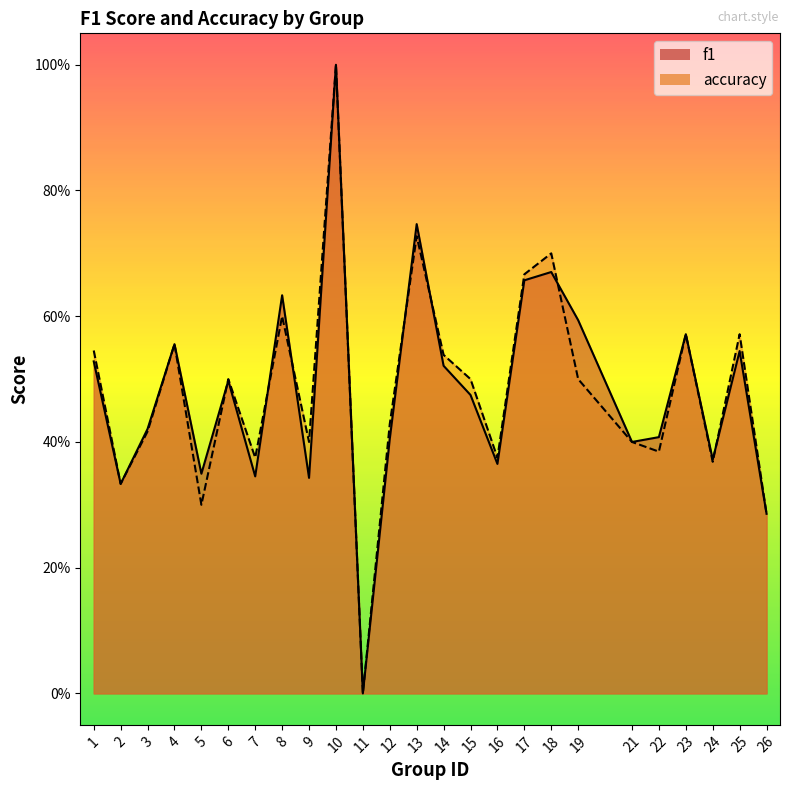

What is the difference between the maximum and minimum values in the f1 series?

1.0